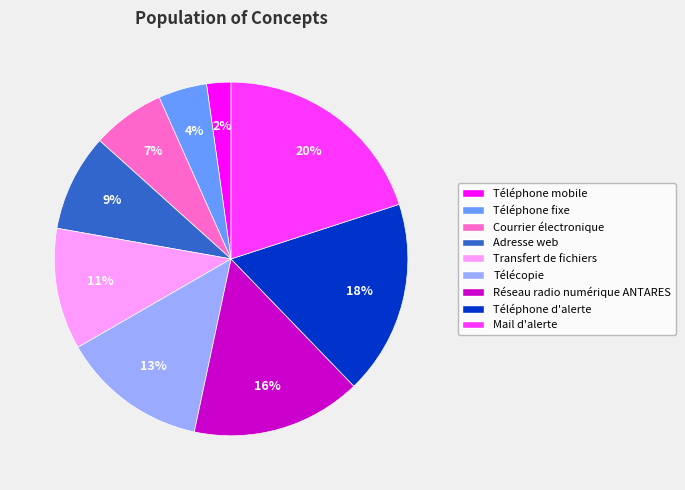

To the nearest percent, what is the average slice percentage?

11%